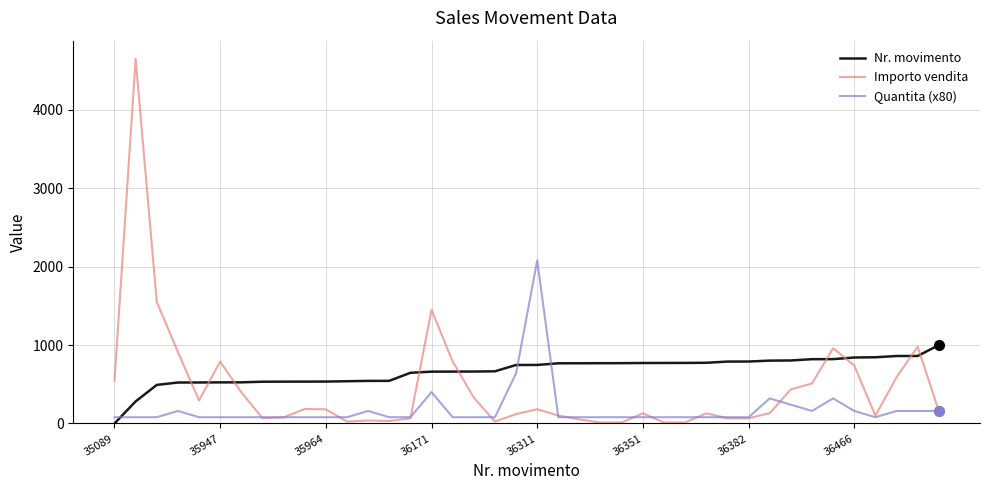

List the series in order of their overall mean, lowest first.

Quantita (x80), Importo vendita, Nr. movimento